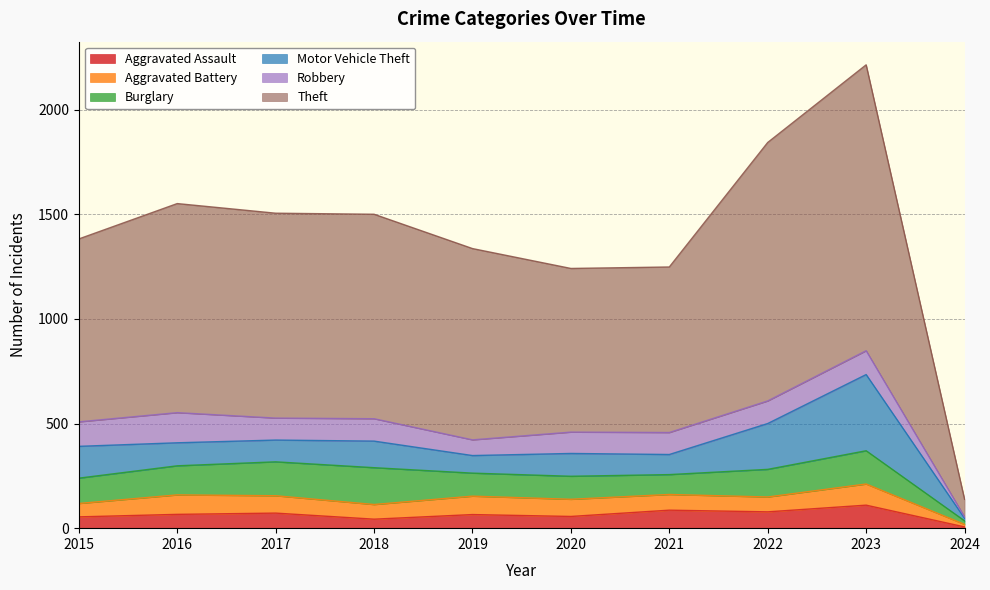

At which label does Burglary first exceed 132?

2016